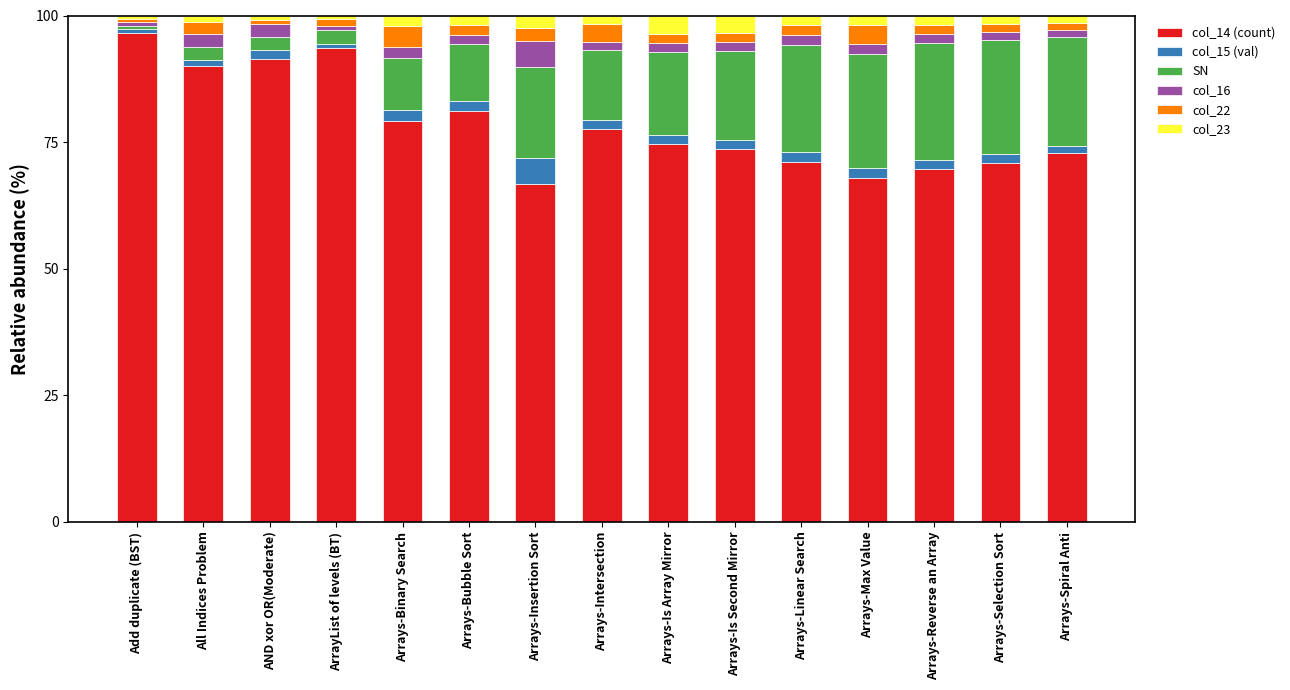

Are the bars grouped side by side (vs. stacked)?

No